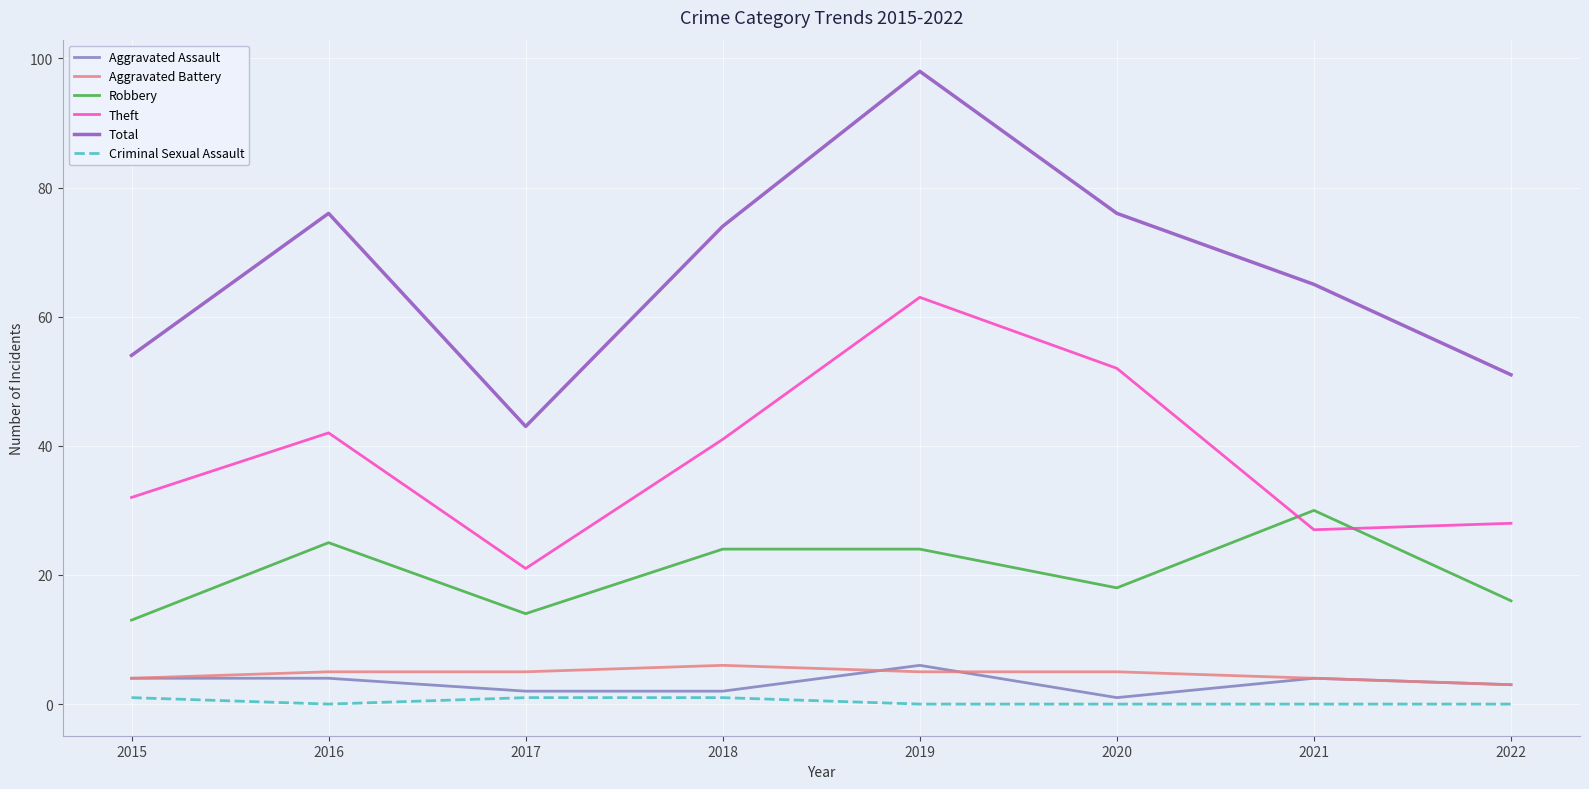

What is the maximum value for Robbery?

30